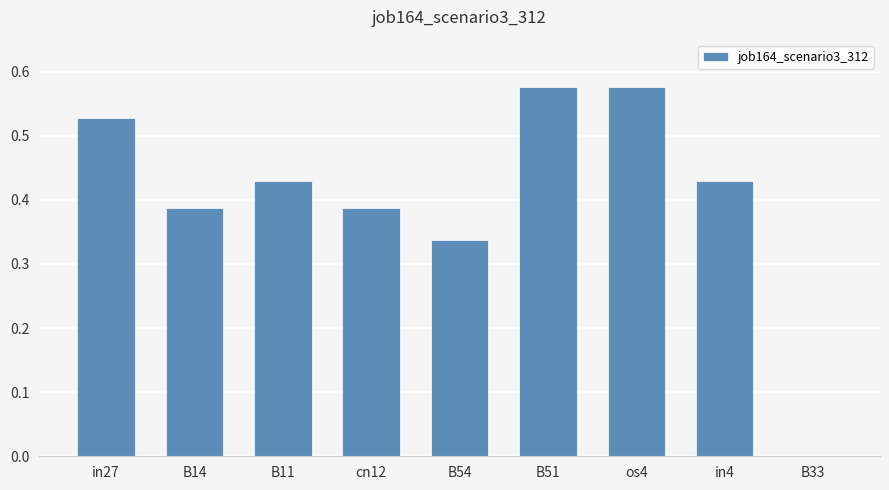

What is the sum of all values?

3.7